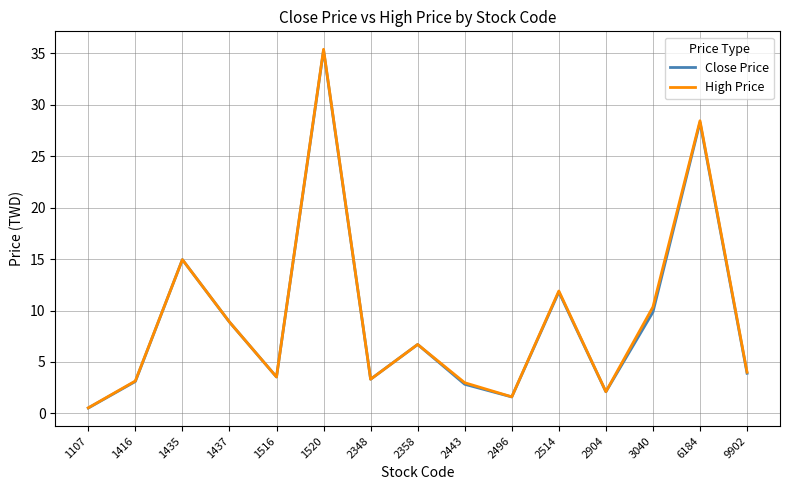

The value of Close Price at 1435 is 6.4. True or false?

False